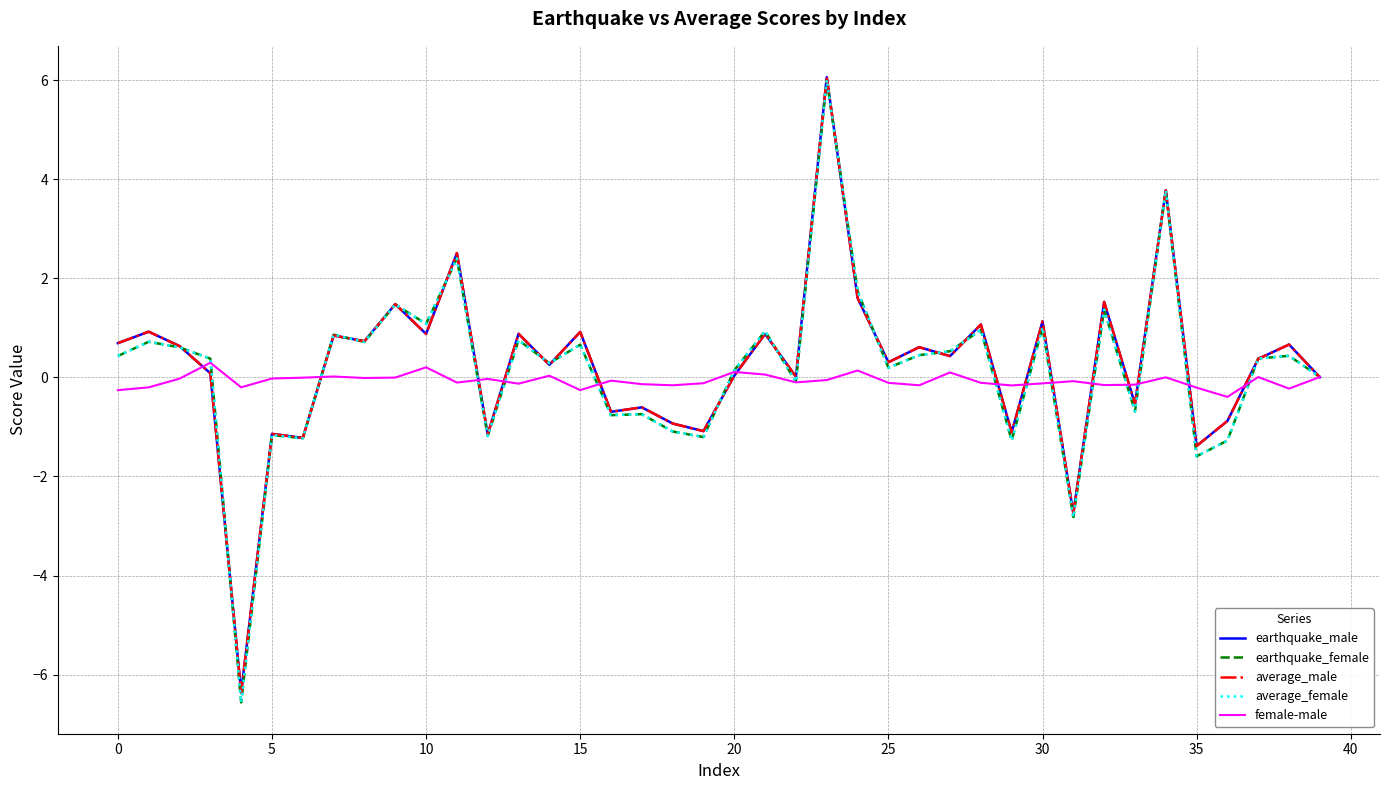

What is the smallest value displayed?

-6.6